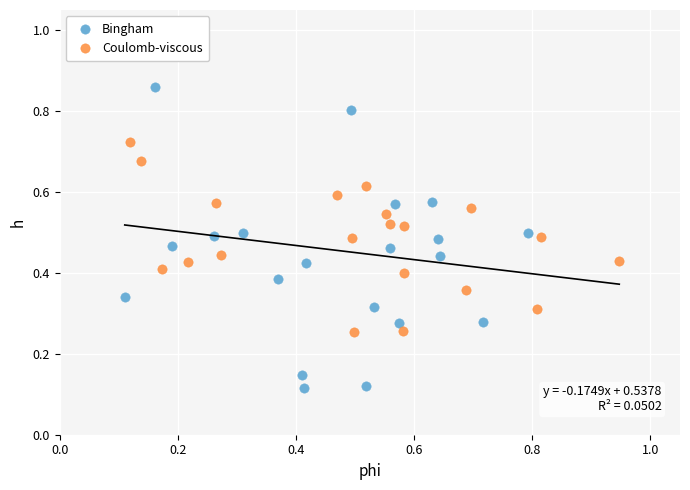

Which series reaches the maximum Y coordinate?

Bingham